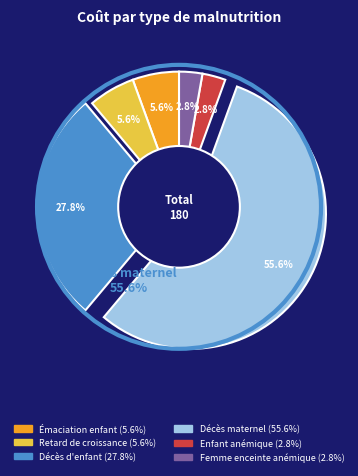

Is there any slice that represents more than half of the pie?

Yes